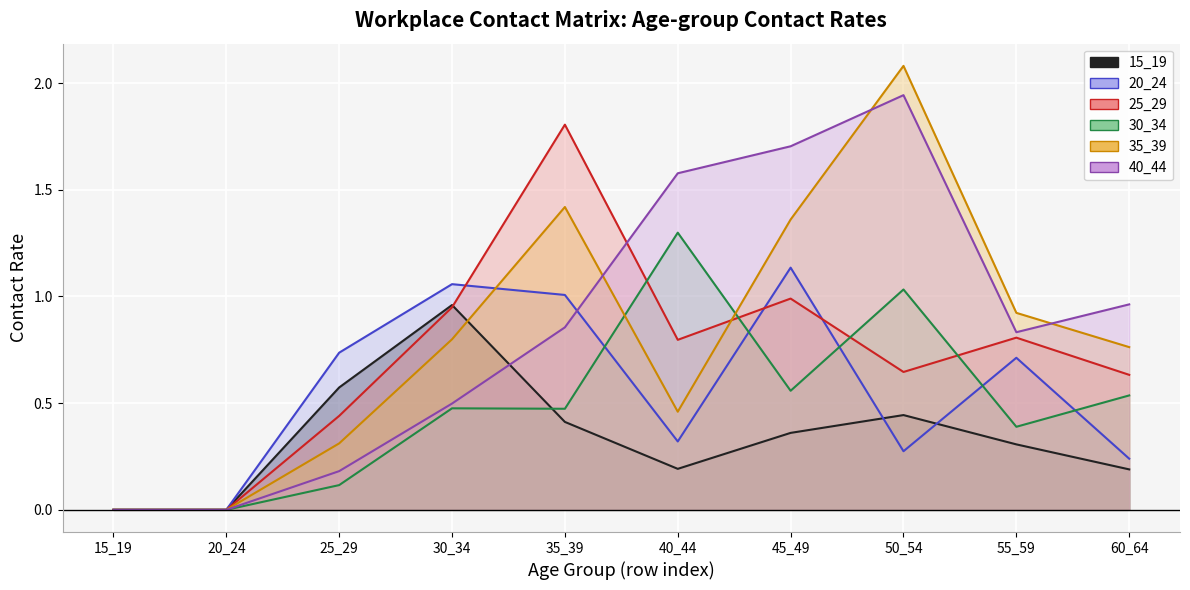

At which label does 35_39 reach its minimum?

15_19